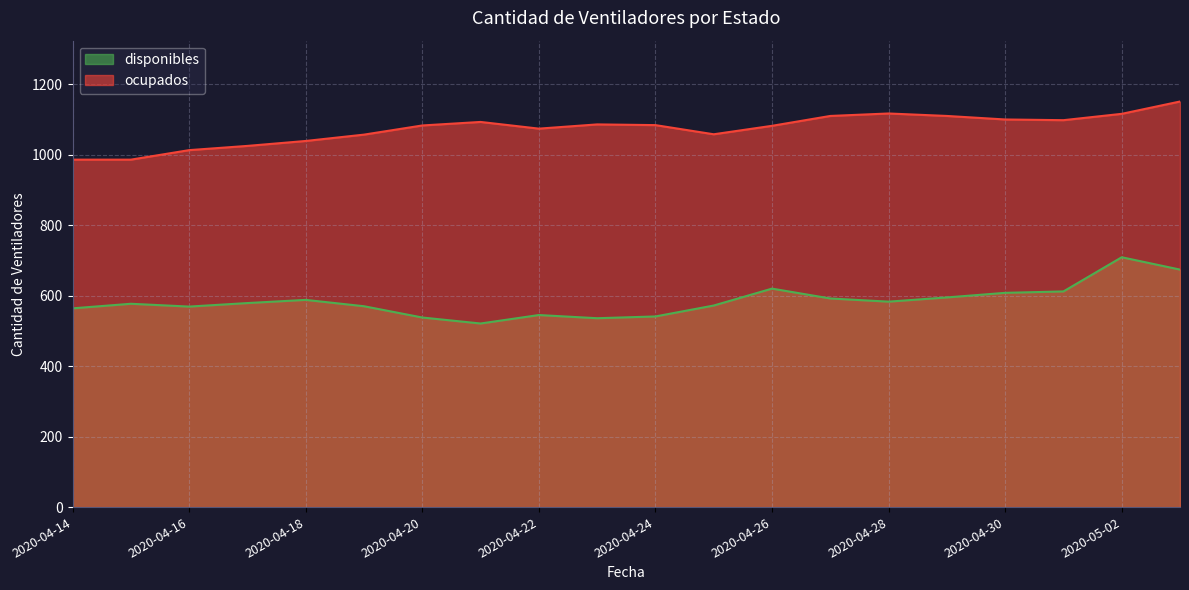

Count the number of categories in the chart.

20